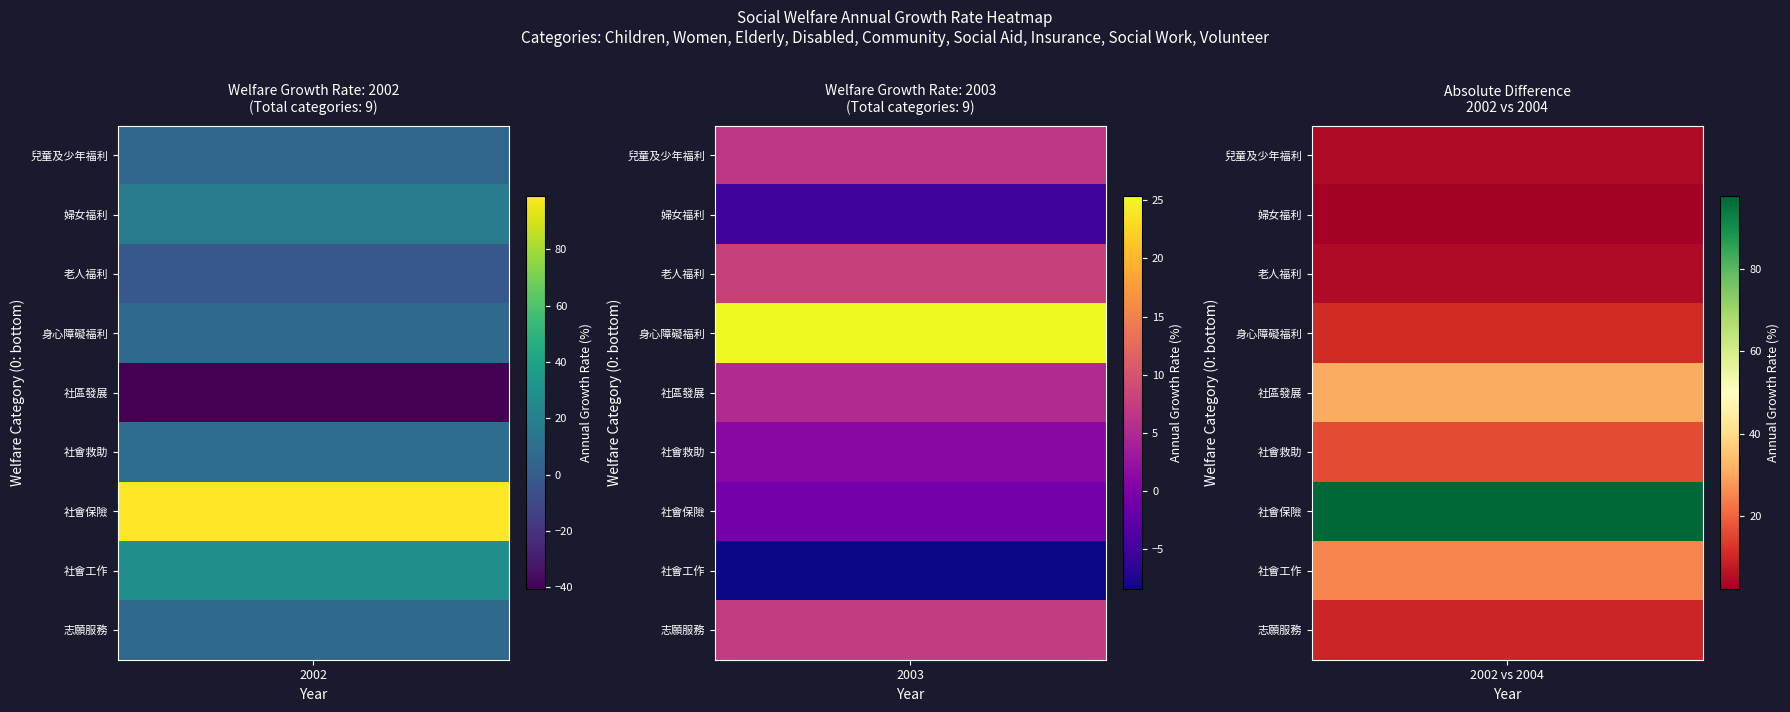

What is the difference between the highest and lowest values at 2002?

139.4